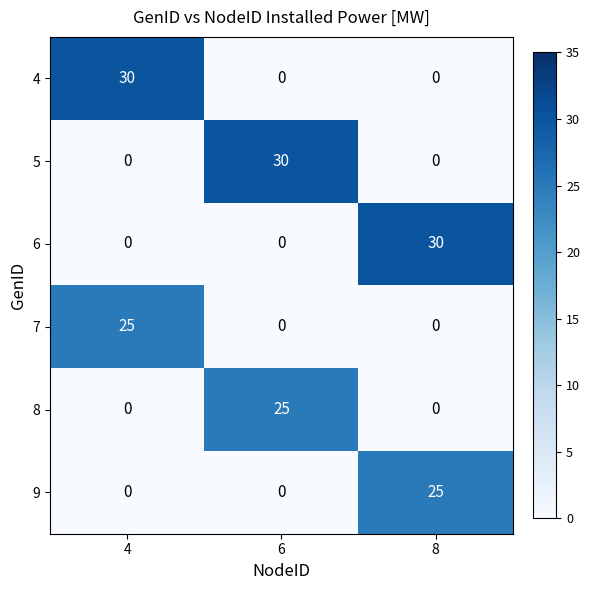

Reading left to right, transcribe all the data shown in this chart.

4: 30	0	0
5: 0	30	0
6: 0	0	30
7: 25	0	0
8: 0	25	0
9: 0	0	25